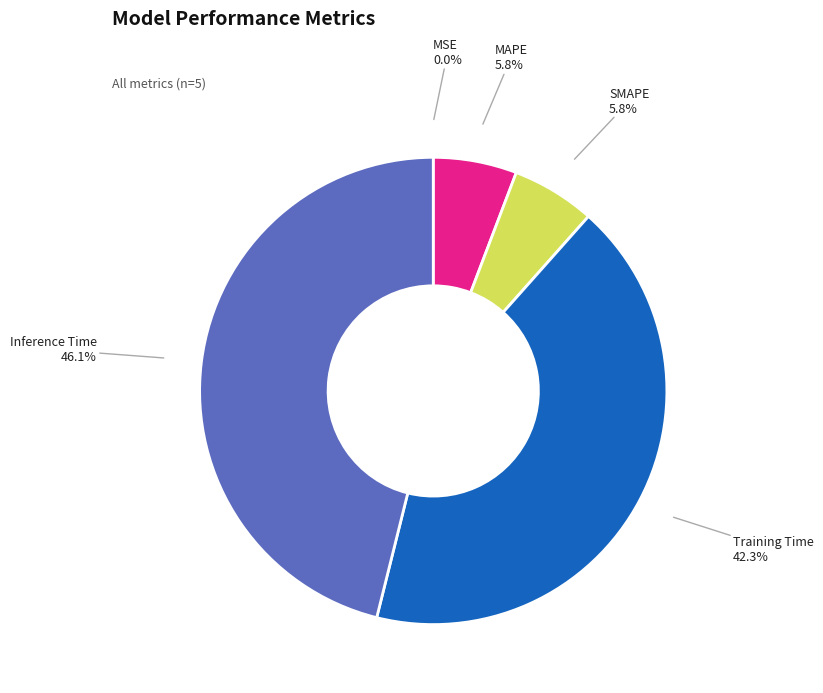

Do SMAPE and Training Time together represent more than half of the pie?

No